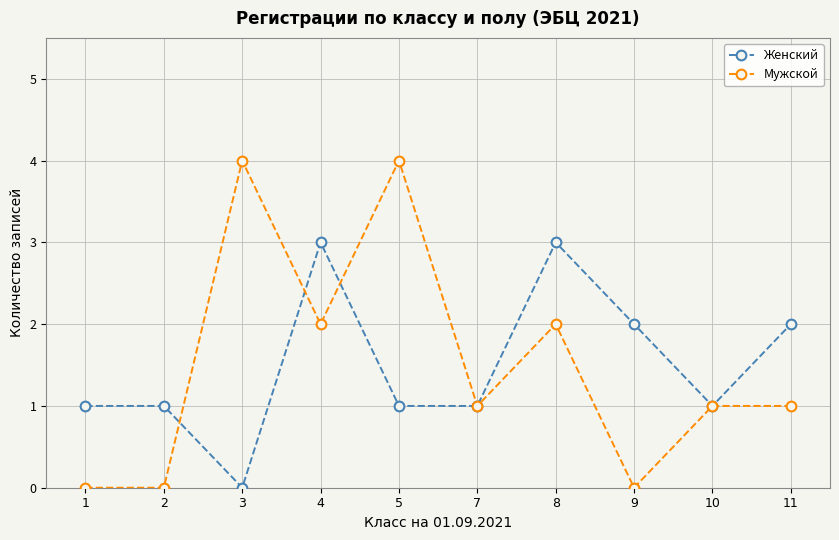

Between 2 and 7, which series saw the biggest shift?

Мужской